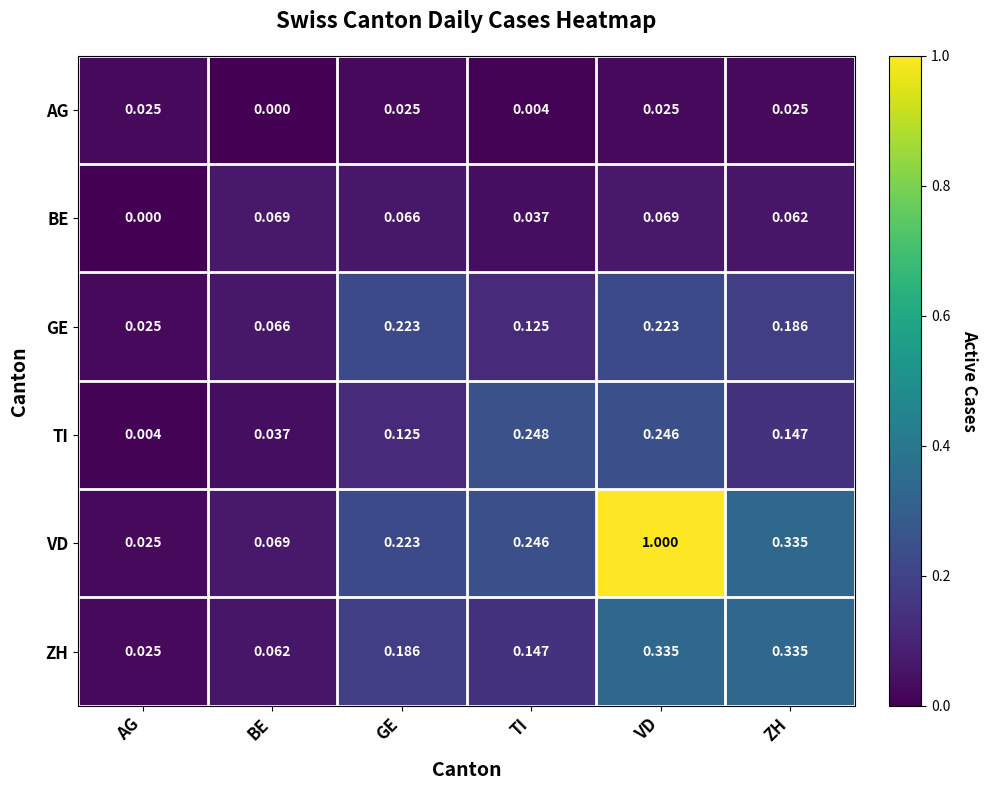

List the series in order of their peak value, lowest first.

AG, BE, GE, TI, ZH, VD